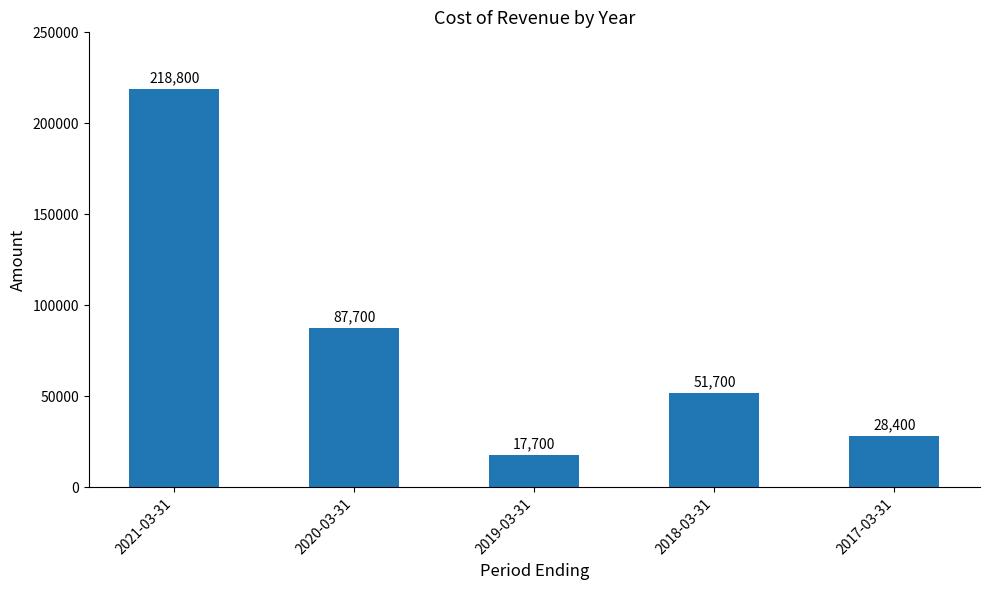

What is the change in value from 2018-03-31 to 2017-03-31?

-23300